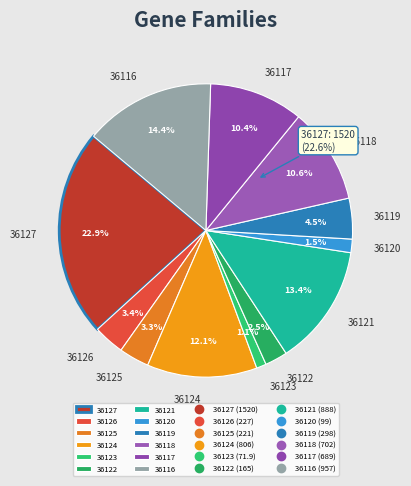

To the nearest percent, what is the difference between the 36119 and 36116 slice percentages?

10%